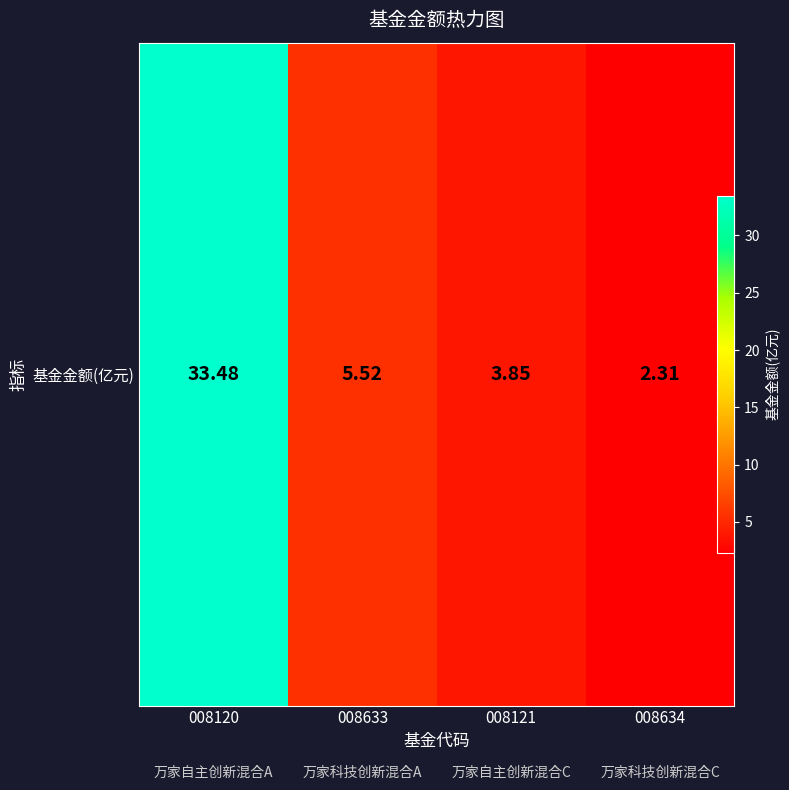

What is the sum of the values at 008120 and 008634?

35.8